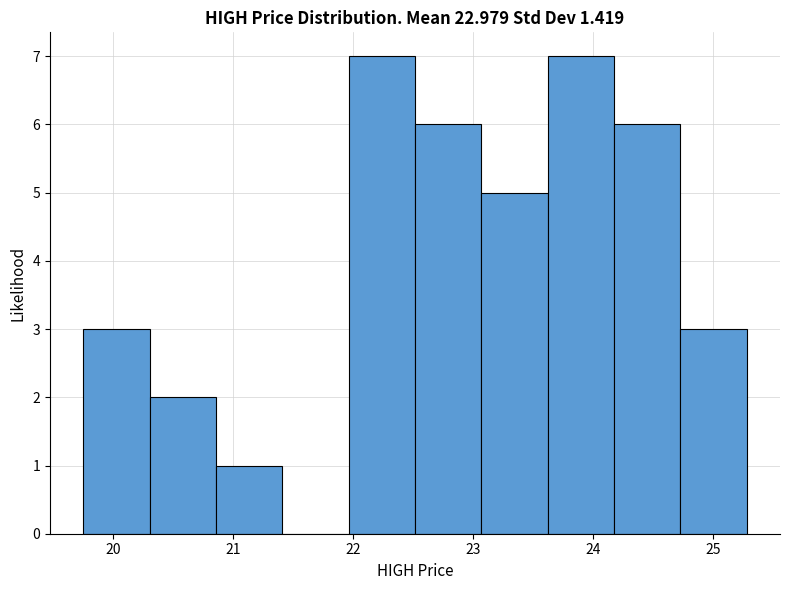

Reading left to right, transcribe this chart: for each bar, give the range it covers on the x-axis and its height. Neither the bar edges nor the heights are printed on the chart, so give them approximately, as read against the axes.

19.8 to 20.3: 3
20.3 to 20.9: 2
20.9 to 21.4: 1
21.4 to 22.0: 0
22.0 to 22.5: 7
22.5 to 23.1: 6
23.1 to 23.6: 5
23.6 to 24.2: 7
24.2 to 24.7: 6
24.7 to 25.3: 3